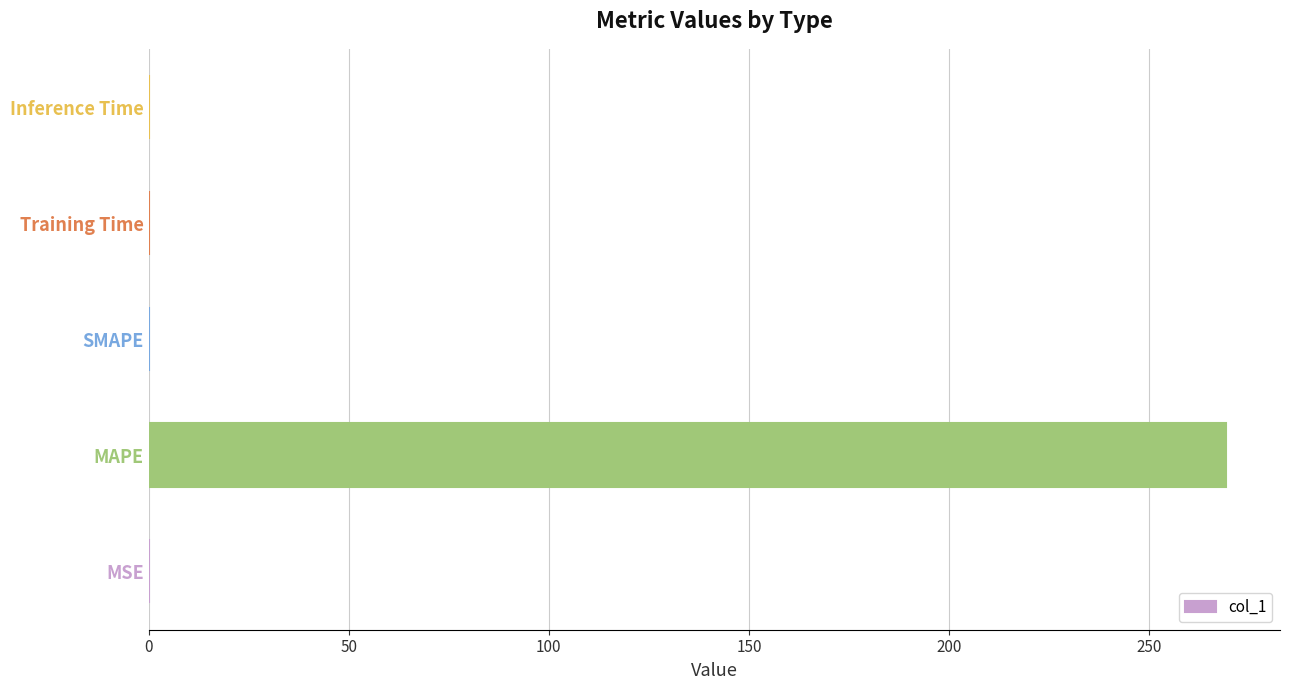

The value at SMAPE is 176.0. True or false?

False